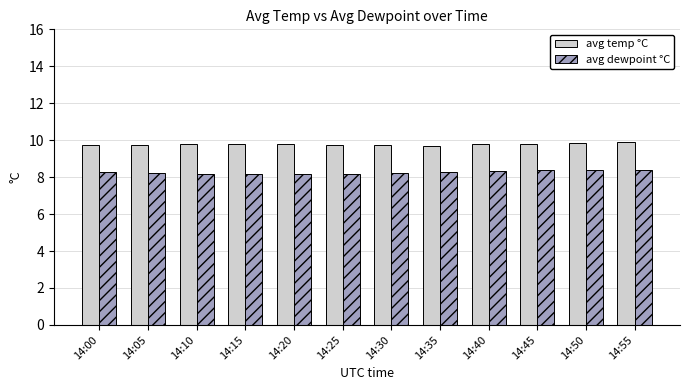

At 14:55, list the series in order from smallest to largest.

avg dewpoint °C, avg temp °C